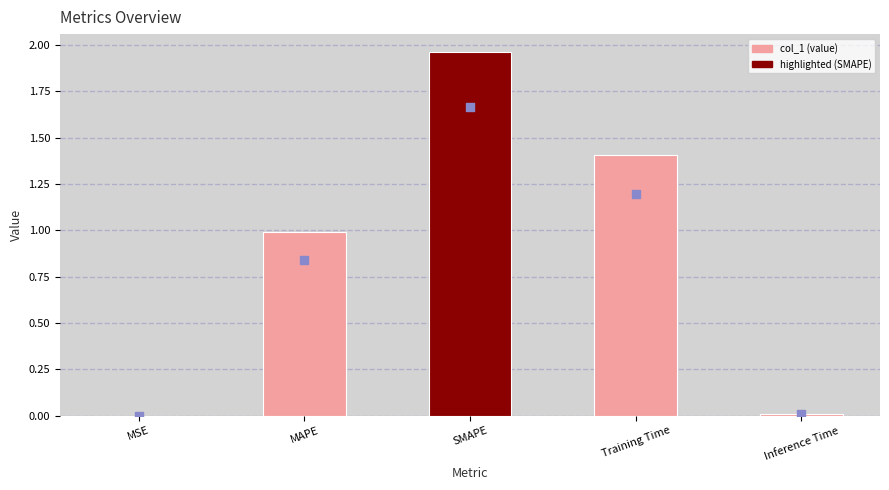

Which series contains the highest Y value?

col_1